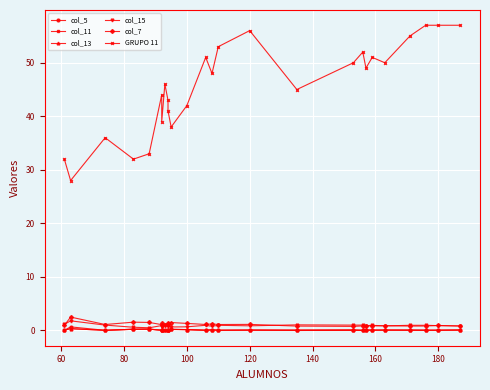

What are all the series names shown in the legend?

col_5, col_11, col_13, col_15, col_7, GRUPO 11